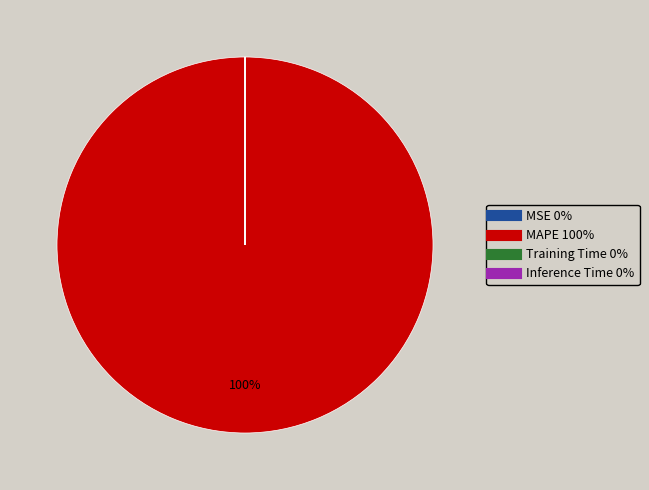

To the nearest percent, what percentage of the pie is MAPE?

100%